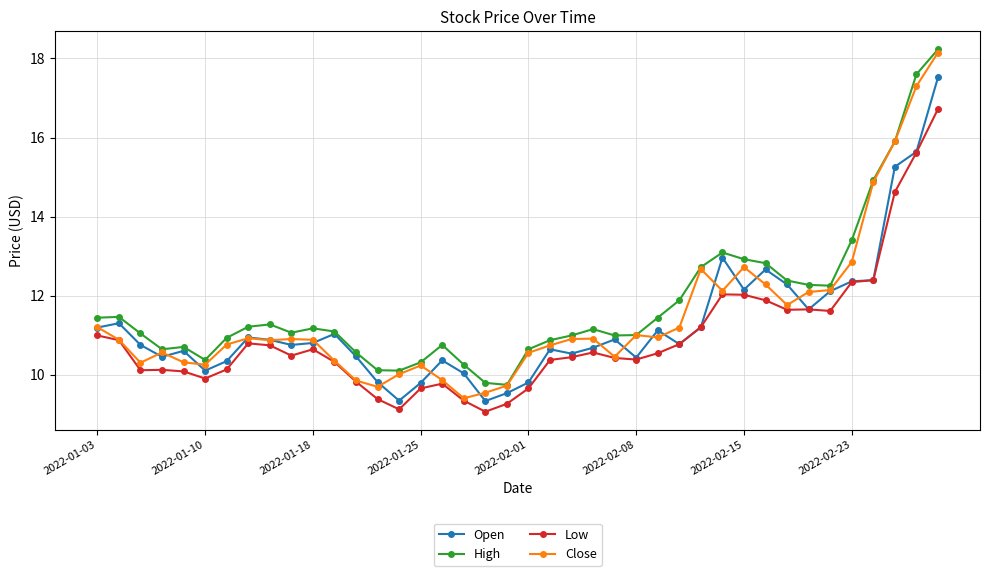

What is the difference between the maximum and minimum values in the Low series?

7.7